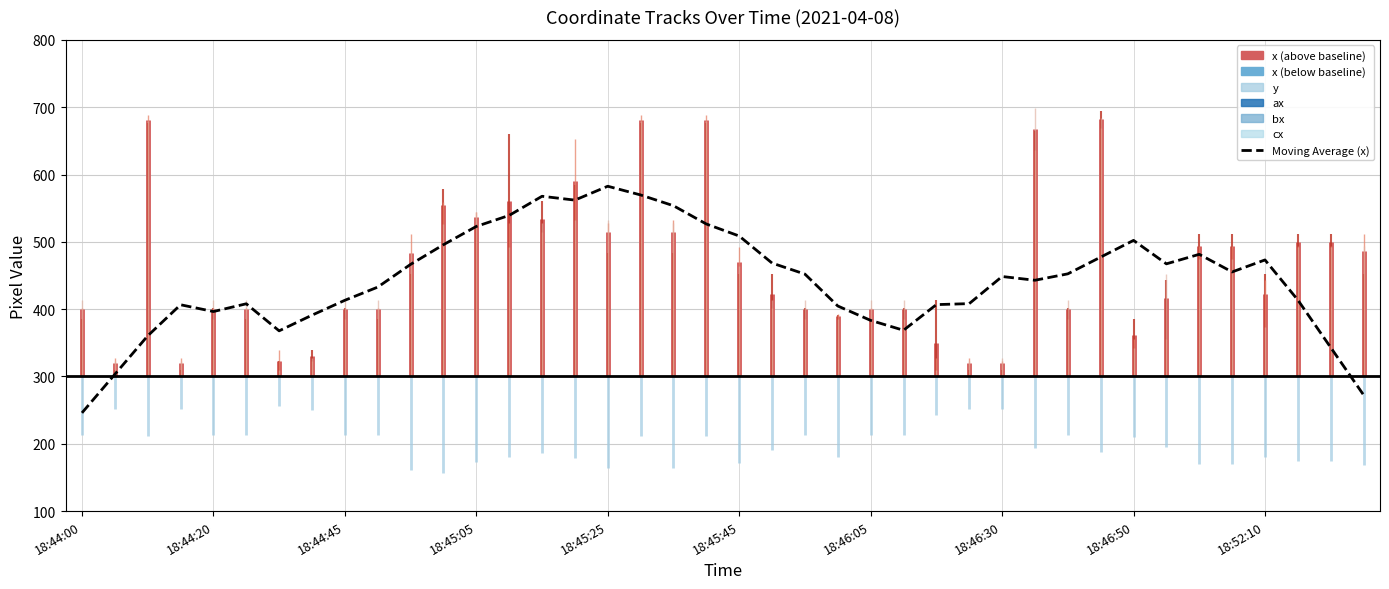

Reading left to right, extract all data points from this chart.

x: 400.3	319.7	681.7	319.7	400.3	400.3	323.7	329.7	400.3	400.3	482.7	555.0	537.3	560.0	534.3	590.3	515.0	681.7	515.0	681.7	469.3	422.3	400.3	390.0	400.3	400.3	350.0	319.7	319.7	667.0	400.3	682.3	361.3	416.7	493.7	493.7	423.0	499.3	499.3	486.0
y: 213.7	252.0	212.0	252.0	213.7	213.7	256.3	250.7	213.7	213.7	160.3	156.3	172.7	180.0	186.3	178.3	164.0	212.0	164.0	212.0	171.0	190.7	213.7	180.0	213.7	213.7	242.0	252.0	252.0	193.0	213.7	187.7	210.7	195.3	169.3	169.3	180.0	174.7	174.7	168.3
ax: 386.0	309.0	677.0	309.0	402.0	386.0	323.0	339.0	402.0	386.0	452.0	579.0	524.0	660.0	561.0	585.0	484.0	677.0	484.0	677.0	452.0	452.0	402.0	391.0	386.0	402.0	414.0	309.0	309.0	665.0	402.0	694.0	386.0	443.0	512.0	512.0	452.0	512.0	512.0	452.0
bx: 402.0	327.0	689.0	327.0	386.0	402.0	339.0	323.0	386.0	402.0	512.0	559.0	544.0	528.0	514.0	653.0	528.0	689.0	533.0	689.0	492.0	402.0	386.0	393.0	402.0	386.0	327.0	327.0	323.0	637.0	386.0	669.0	355.0	355.0	494.0	494.0	443.0	494.0	494.0	512.0
cx: 413.0	323.0	679.0	323.0	413.0	413.0	309.0	327.0	413.0	413.0	484.0	527.0	544.0	492.0	528.0	533.0	533.0	679.0	528.0	679.0	464.0	413.0	413.0	386.0	413.0	413.0	309.0	323.0	327.0	699.0	413.0	684.0	343.0	452.0	475.0	475.0	374.0	492.0	492.0	494.0